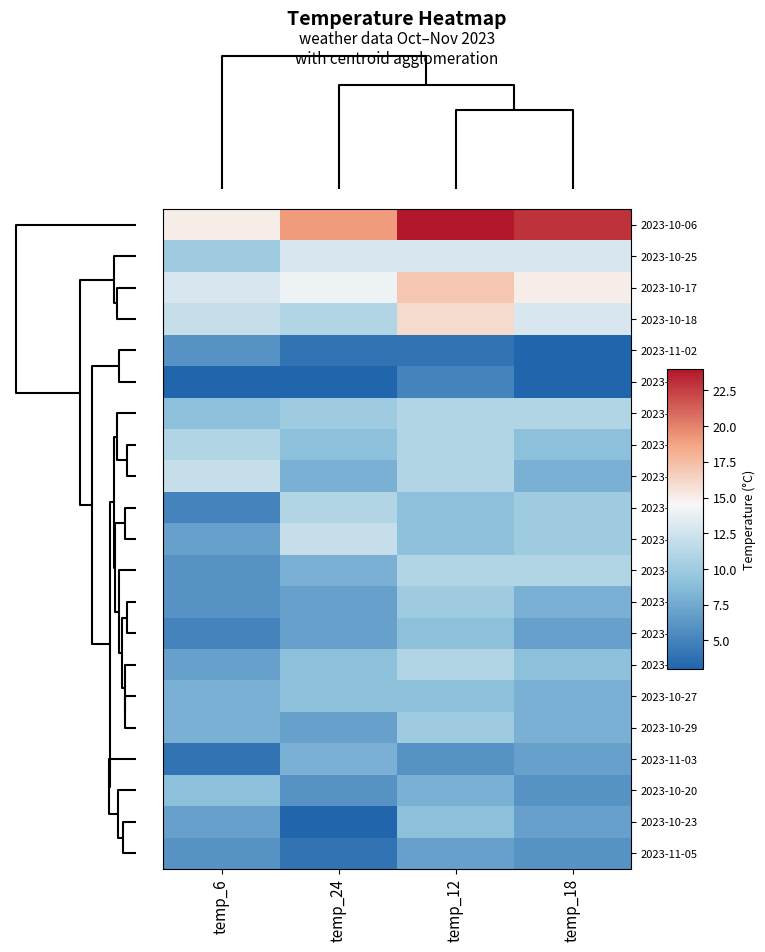

Reading left to right, what are all the values shown in this chart?

2023-10-06: temp_6=15	temp_24=19	temp_12=24	temp_18=23
2023-10-25: temp_6=10	temp_24=13	temp_12=13	temp_18=13
2023-10-17: temp_6=13	temp_24=14	temp_12=17	temp_18=15
2023-10-18: temp_6=12	temp_24=11	temp_12=16	temp_18=13
2023-11-02: temp_6=6	temp_24=4	temp_12=4	temp_18=3
2023-11-06: temp_6=3	temp_24=3	temp_12=5	temp_18=3
2023-10-28: temp_6=9	temp_24=10	temp_12=11	temp_18=11
2023-10-19: temp_6=11	temp_24=9	temp_12=11	temp_18=9
2023-10-26: temp_6=12	temp_24=8	temp_12=11	temp_18=8
2023-10-24: temp_6=5	temp_24=11	temp_12=9	temp_18=10
2023-11-01: temp_6=7	temp_24=12	temp_12=9	temp_18=10
2023-10-22: temp_6=6	temp_24=8	temp_12=11	temp_18=11
2023-10-21: temp_6=6	temp_24=7	temp_12=10	temp_18=8
2023-10-30: temp_6=5	temp_24=7	temp_12=9	temp_18=7
2023-10-31: temp_6=7	temp_24=9	temp_12=11	temp_18=9
2023-10-27: temp_6=8	temp_24=9	temp_12=9	temp_18=8
2023-10-29: temp_6=8	temp_24=7	temp_12=10	temp_18=8
2023-11-03: temp_6=4	temp_24=8	temp_12=6	temp_18=7
2023-10-20: temp_6=9	temp_24=6	temp_12=8	temp_18=6
2023-10-23: temp_6=7	temp_24=3	temp_12=9	temp_18=7
2023-11-05: temp_6=6	temp_24=4	temp_12=7	temp_18=6